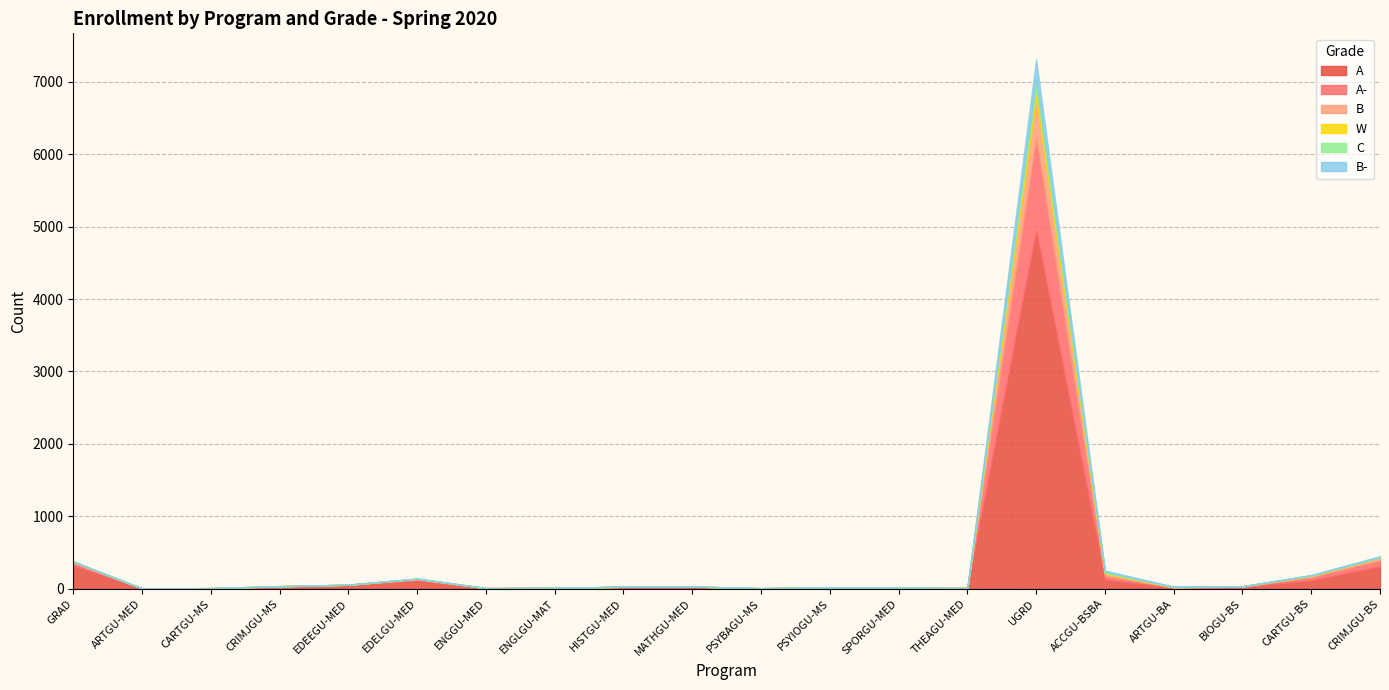

At which category is the sum across all series the highest?

UGRD